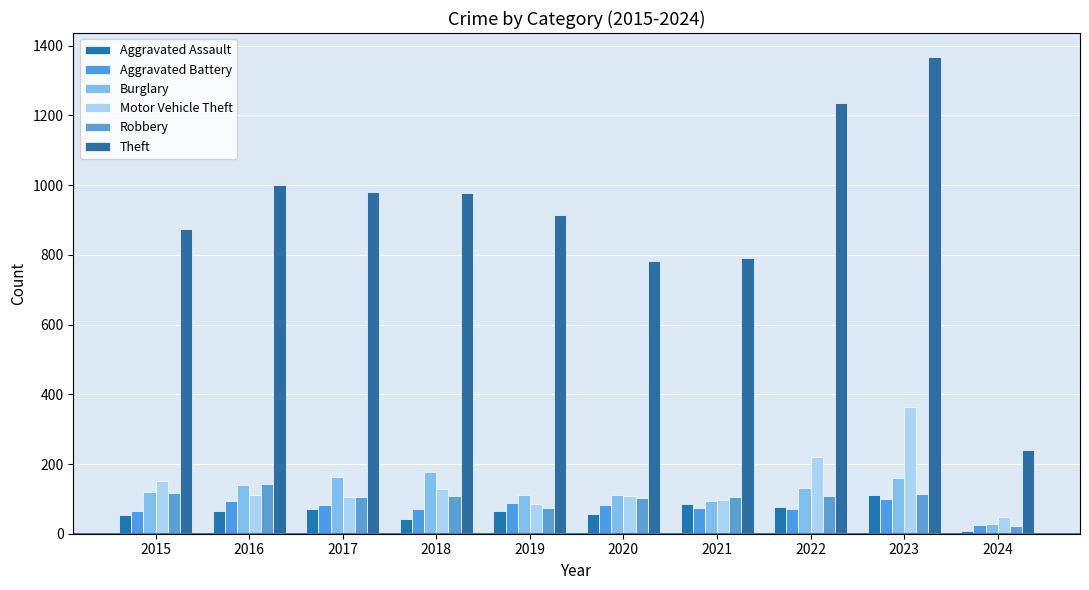

What are all the series names shown in the legend?

Aggravated Assault, Aggravated Battery, Burglary, Motor Vehicle Theft, Robbery, Theft